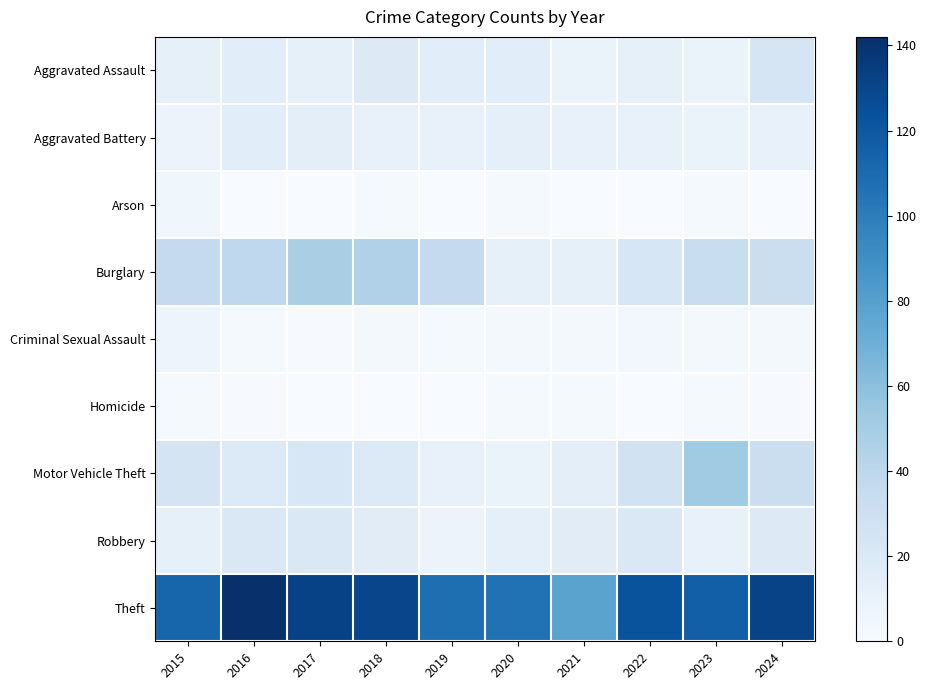

Reading left to right, list all the values displayed in this chart.

Aggravated Assault: 2015=12	2016=15	2017=12	2018=18	2019=15	2020=15	2021=9	2022=12	2023=9	2024=24
Aggravated Battery: 2015=8	2016=15	2017=14	2018=11	2019=11	2020=13	2021=10	2022=11	2023=9	2024=10
Arson: 2015=5	2016=0	2017=0	2018=2	2019=0	2020=2	2021=0	2022=0	2023=2	2024=0
Burglary: 2015=36	2016=38	2017=48	2018=45	2019=36	2020=12	2021=12	2022=23	2023=33	2024=32
Criminal Sexual Assault: 2015=7	2016=2	2017=1	2018=3	2019=2	2020=3	2021=3	2022=4	2023=3	2024=3
Homicide: 2015=2	2016=1	2017=0	2018=0	2019=0	2020=2	2021=2	2022=0	2023=2	2024=1
Motor Vehicle Theft: 2015=25	2016=19	2017=22	2018=19	2019=11	2020=9	2021=14	2022=27	2023=52	2024=32
Robbery: 2015=12	2016=21	2017=21	2018=16	2019=8	2020=13	2021=16	2022=20	2023=11	2024=18
Theft: 2015=113	2016=142	2017=132	2018=130	2019=108	2020=106	2021=78	2022=123	2023=116	2024=131